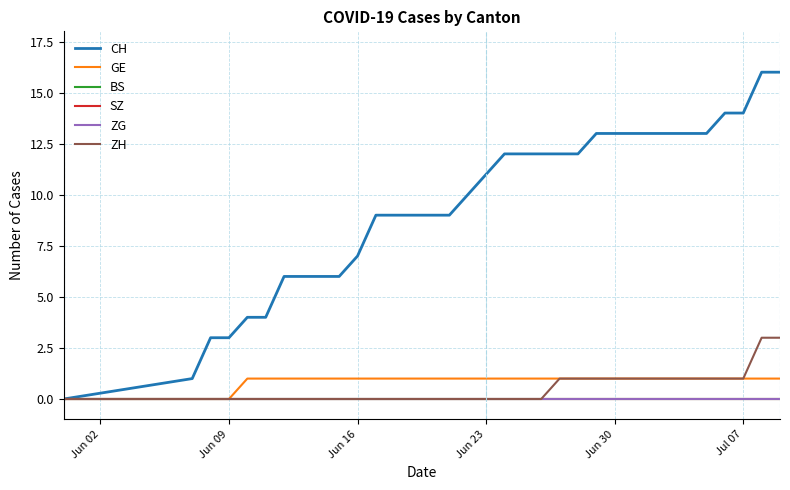

Does the chart have visible grid lines?

Yes